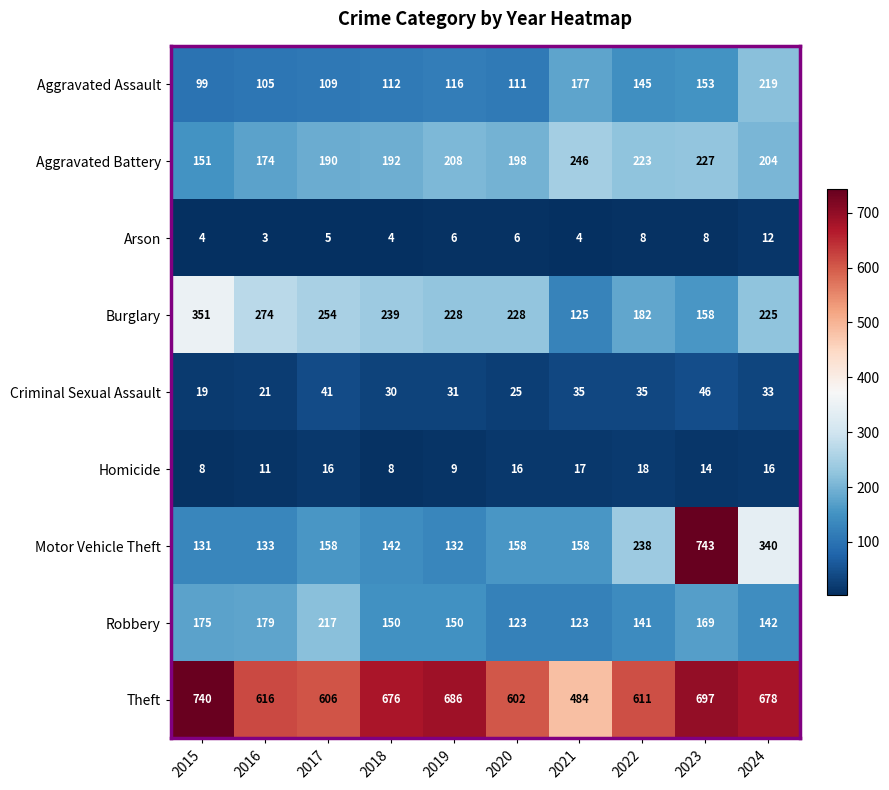

True or false: Criminal Sexual Assault has a value of 11 at 2020.

False